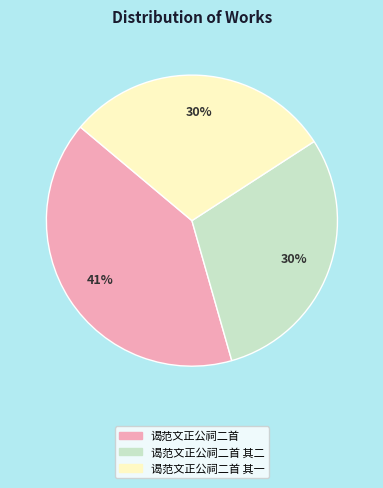

Is it true that 谒范文正公祠二首 其二 is 30% of the pie?

True